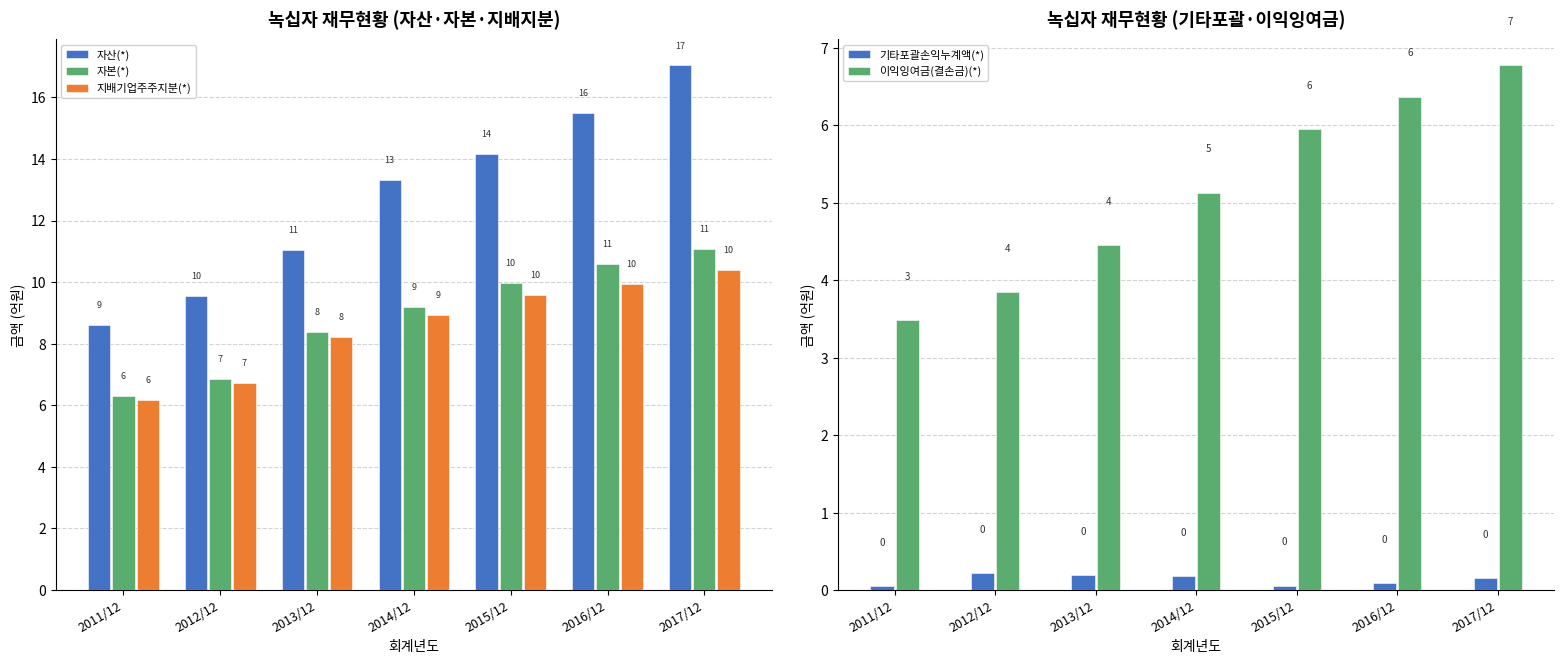

How many groups of bars are there?

7